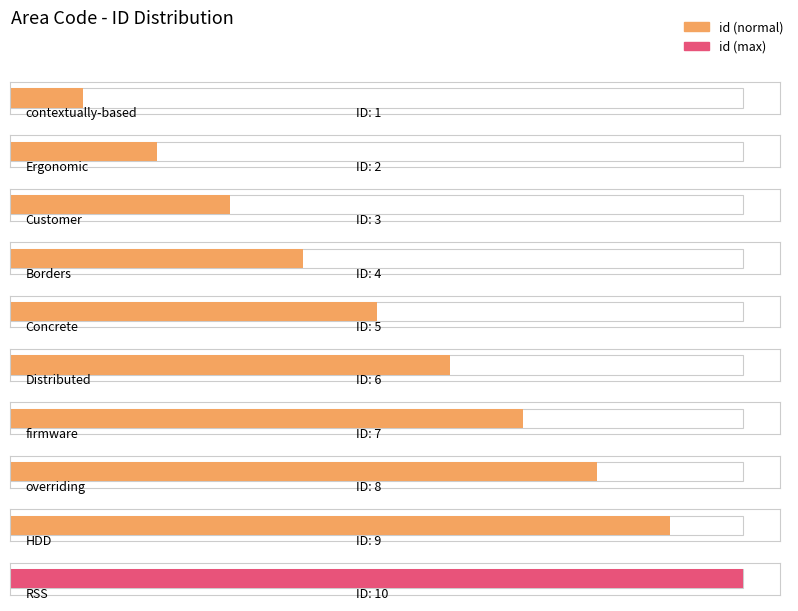

What is the maximum value shown in the chart?

10